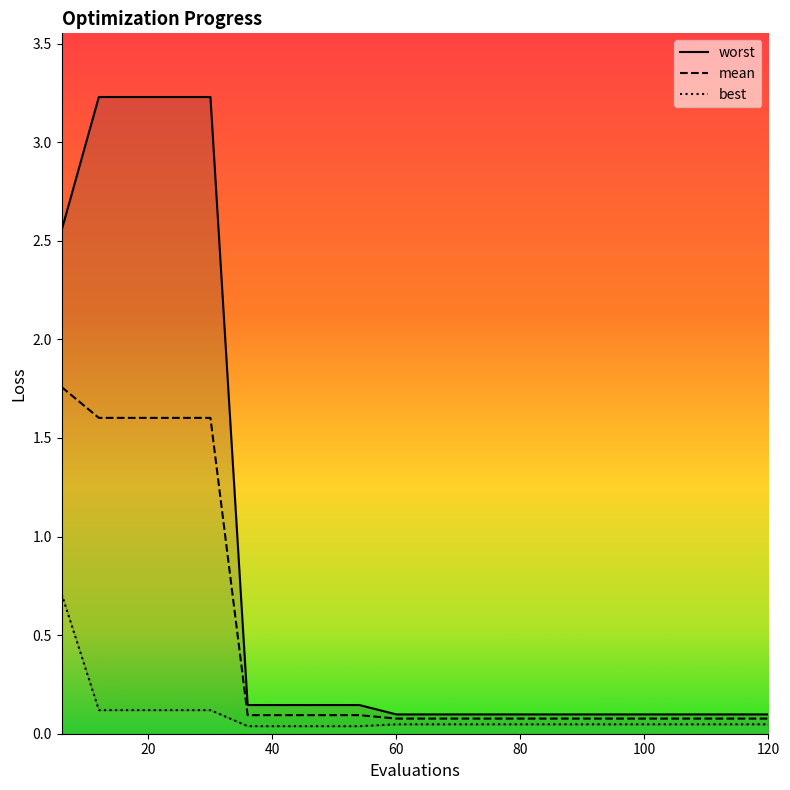

True or false: worst and mean intersect in this chart.

False